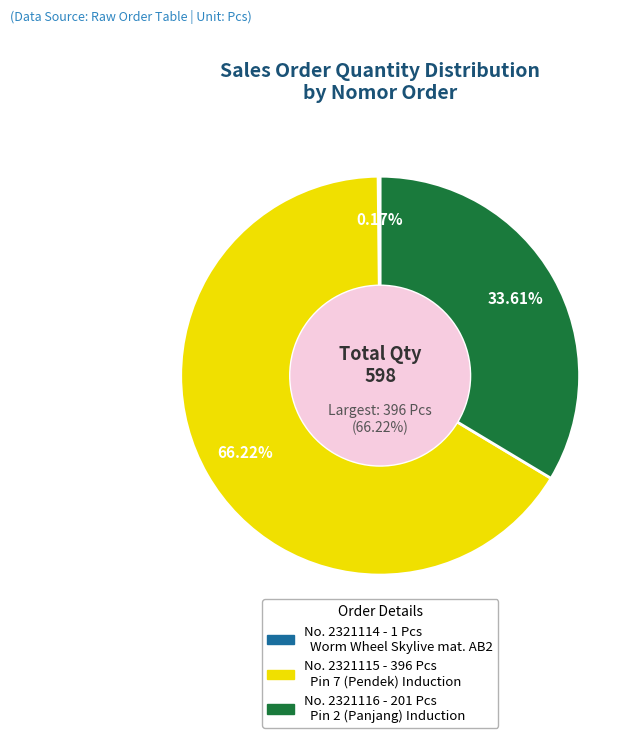

Is it true that 2321114 is 12% of the pie?

False